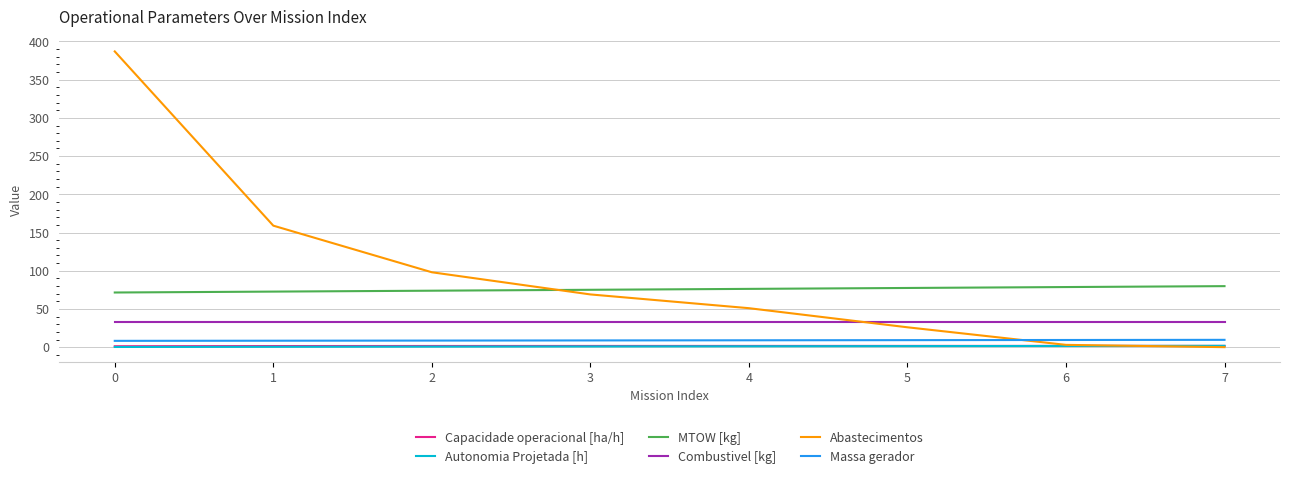

What is the total value across all series at 3?

187.6